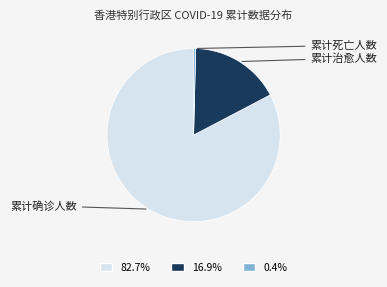

Does any single category account for the majority?

Yes